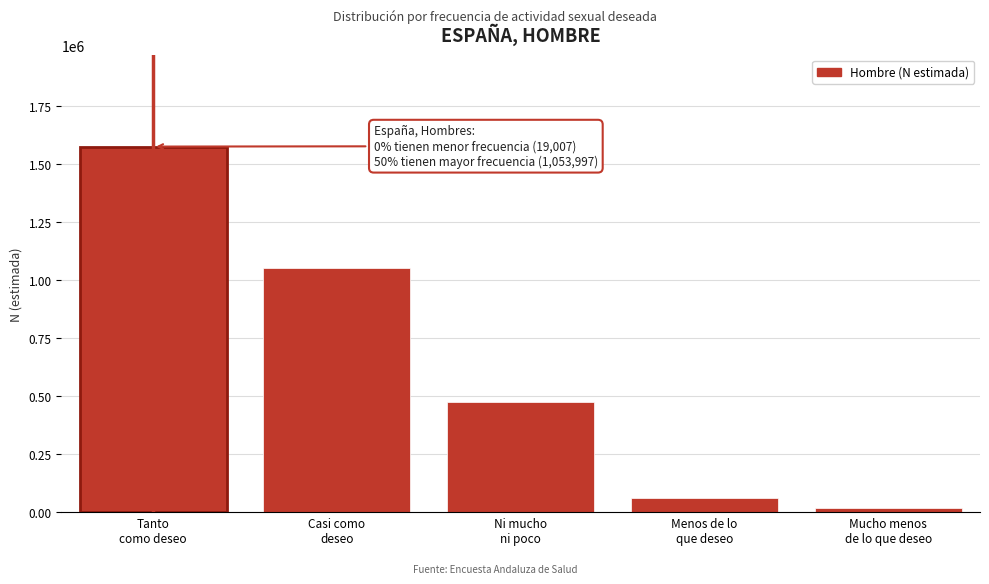

Reading right to left, what are all the values shown in this chart?

19007	60890	472521	1053997	1575313